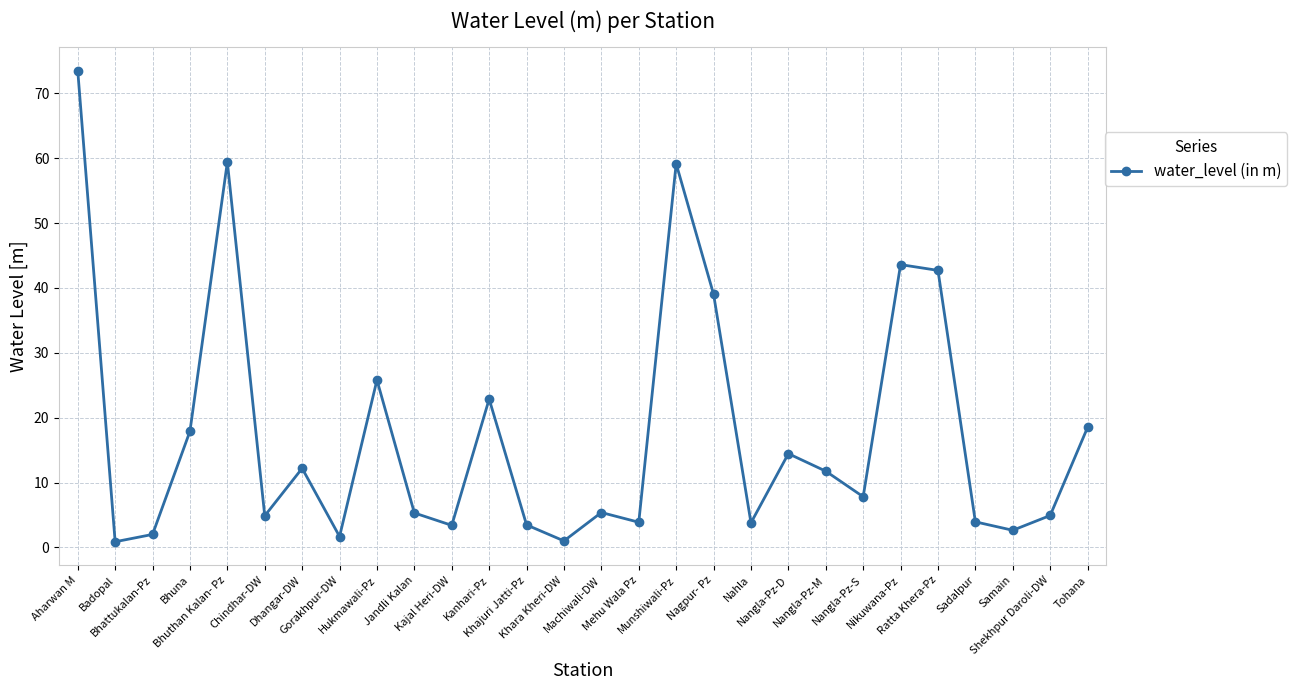

True or false: the data has more than 0 interior local peaks.

True